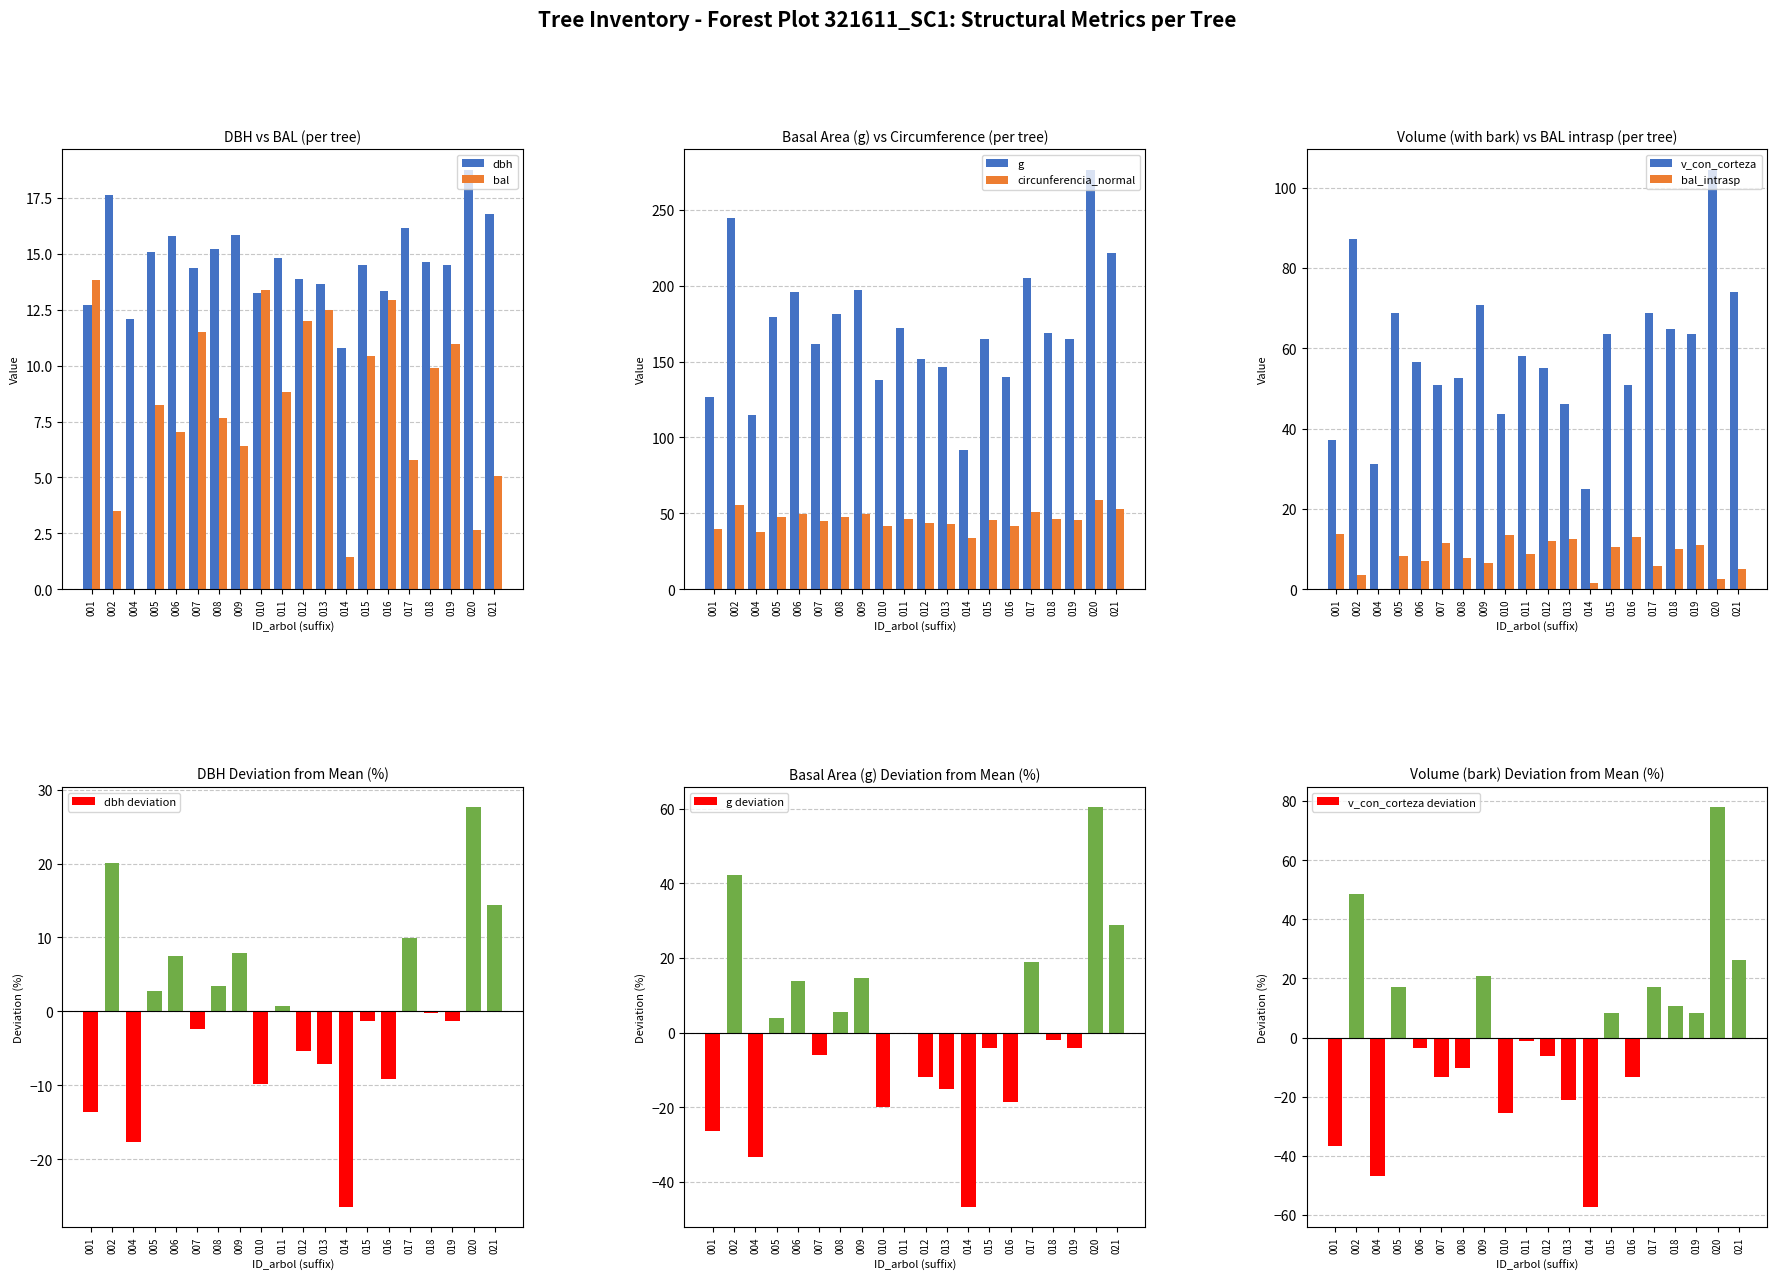

How many data points in dbh are above 14?

13